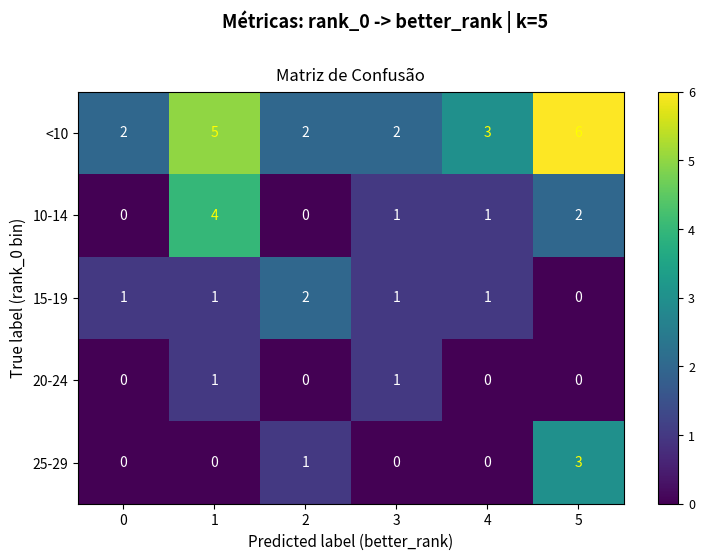

True or false: 15-19 has a value of 0 at 5.

True